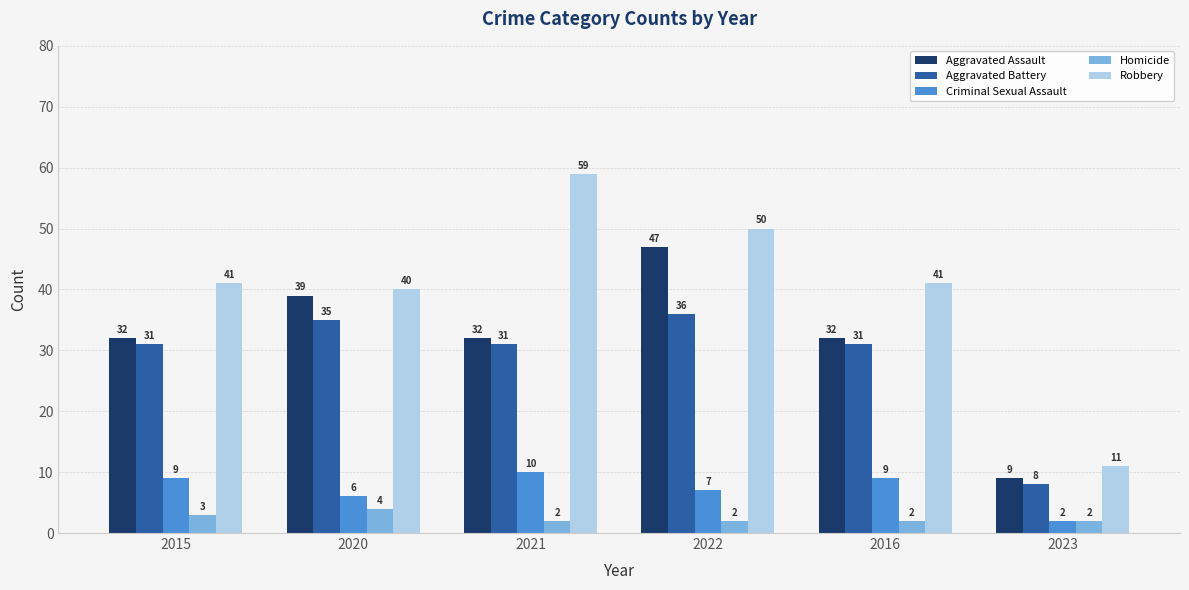

What is the sum of the Aggravated Battery values at 2015 and 2021?

62